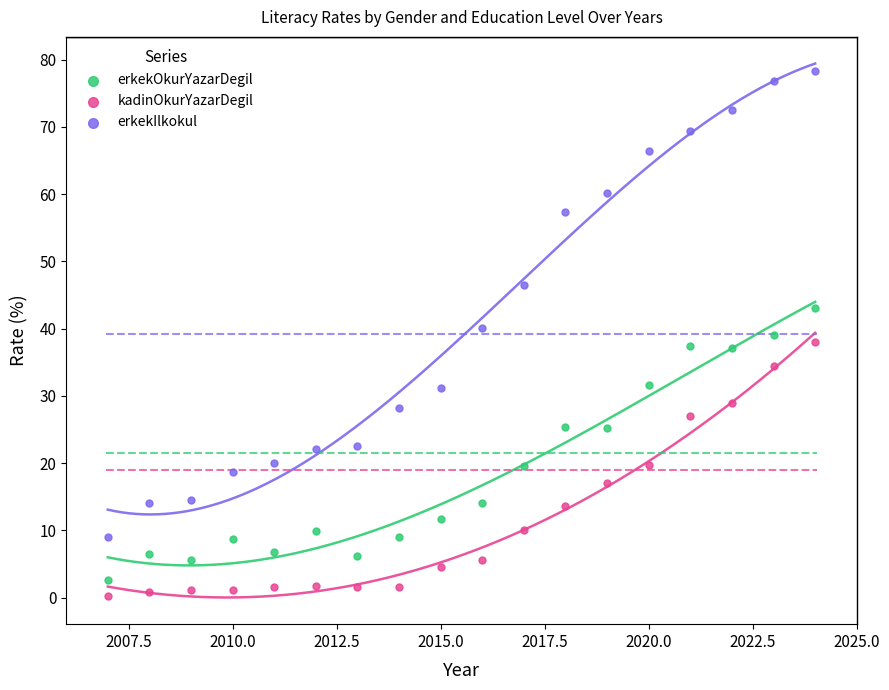

Which series has the widest spread of Y values?

erkekIlkokul